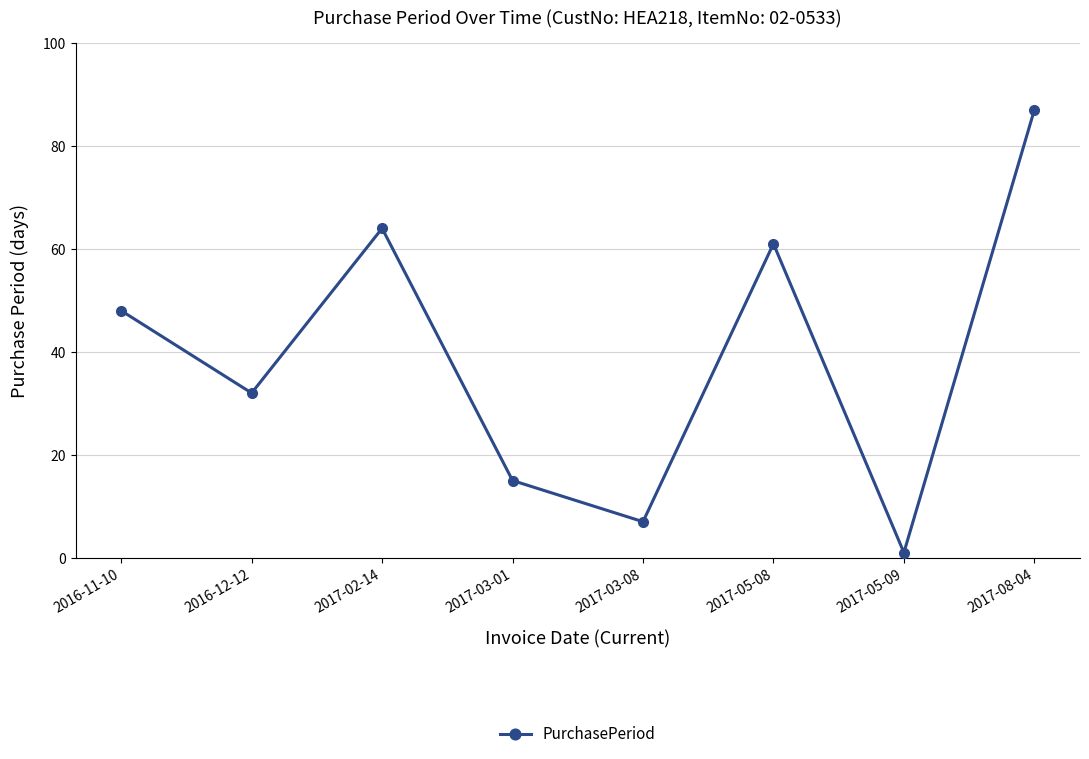

How many data points does each series have?

8